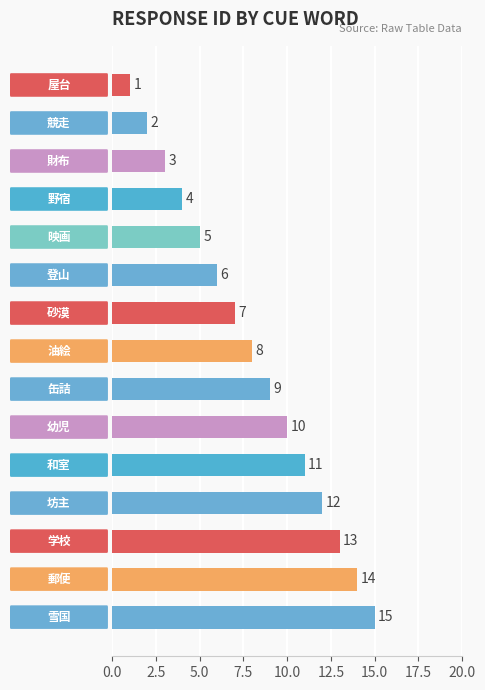

What is the sum of all values?

120